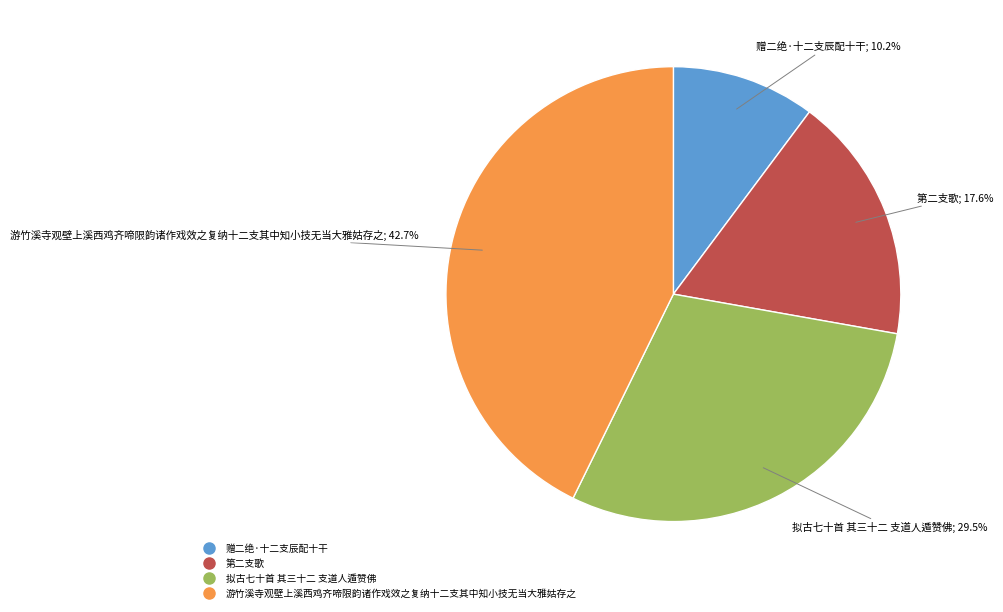

How many slices are in this pie chart?

4